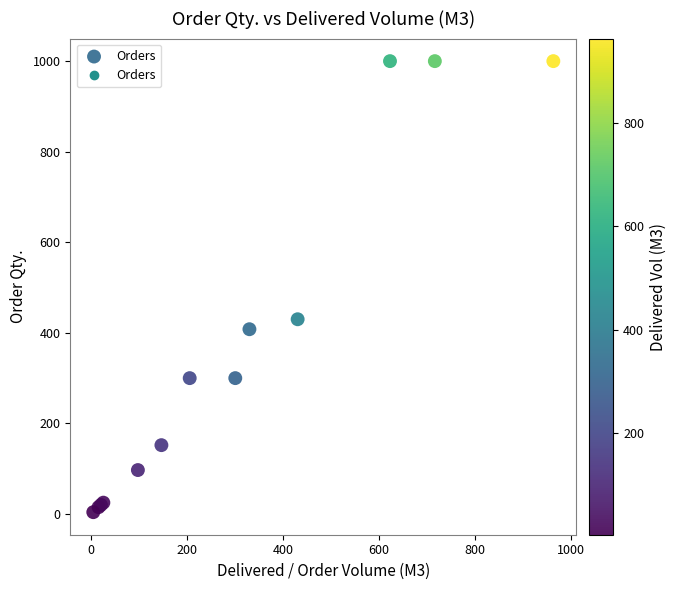

What Y value in the scatter plot is closest to 502?

430